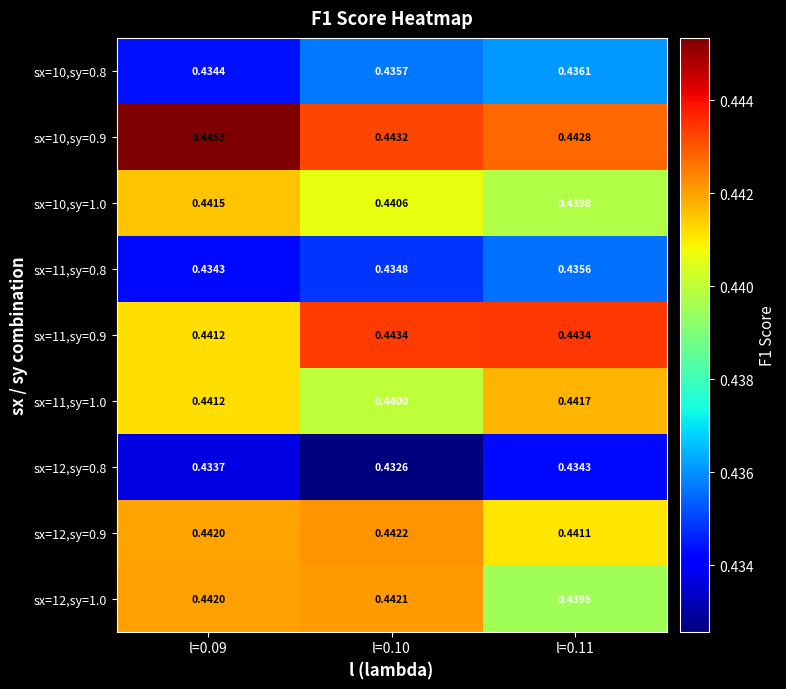

Is the value of sx=10,sy=1.0 at l=0.09 greater than the value of sx=10,sy=0.8 at l=0.10?

Yes